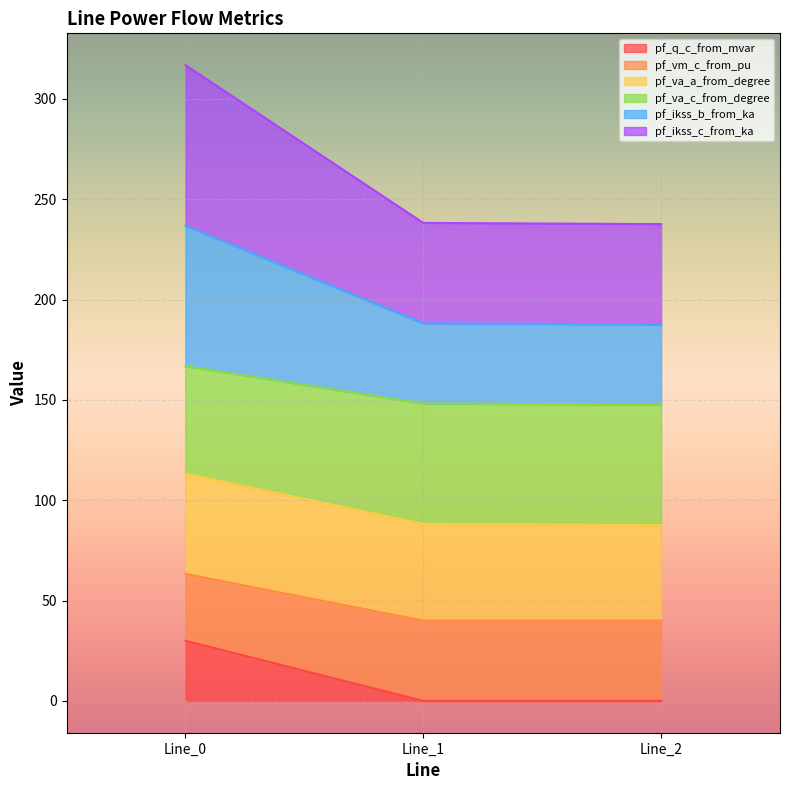

List the labels in order of pf_ikss_c_from_ka value, largest first.

Line_0, Line_1, Line_2